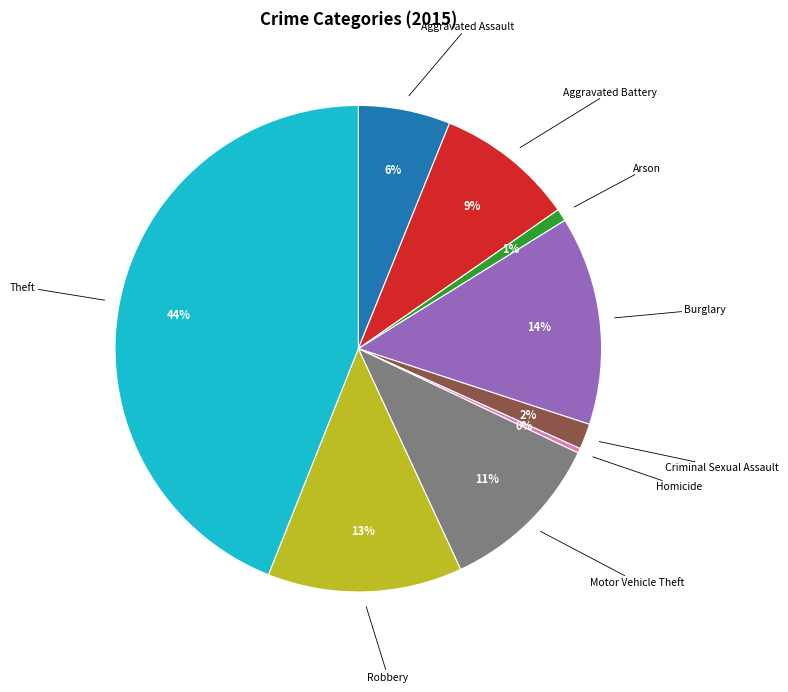

Is there any slice that represents more than half of the pie?

No